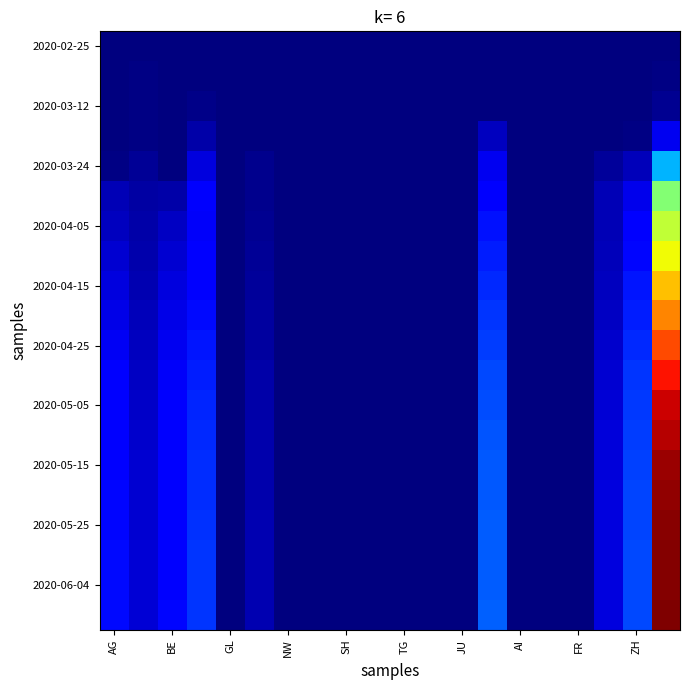

At which category is the sum across all series the highest?

19